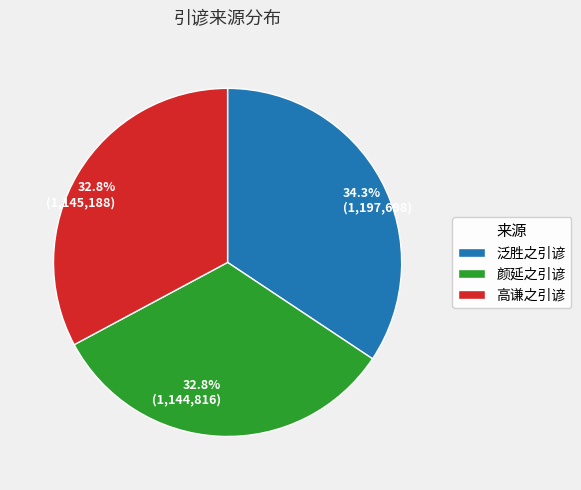

Is it true that 颜延之引谚 is 33% of the pie?

True